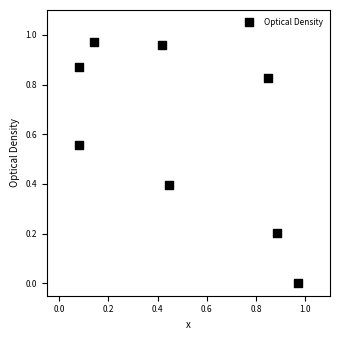

What is the average X value?

0.5